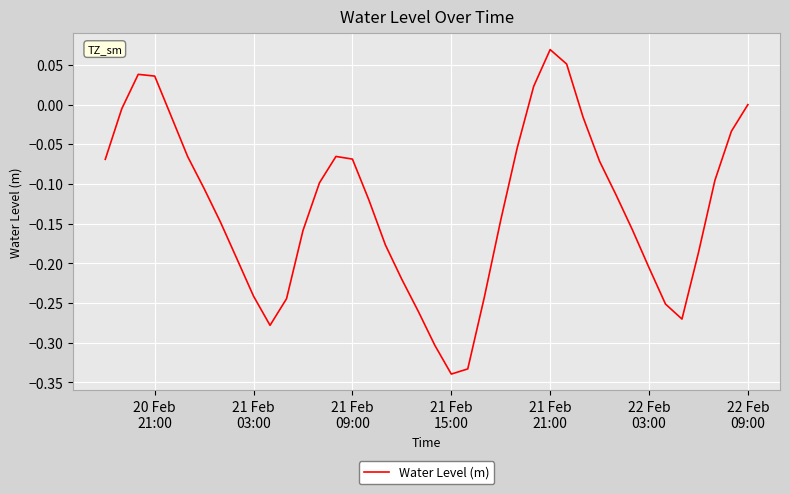

How many lines are shown in the chart?

1